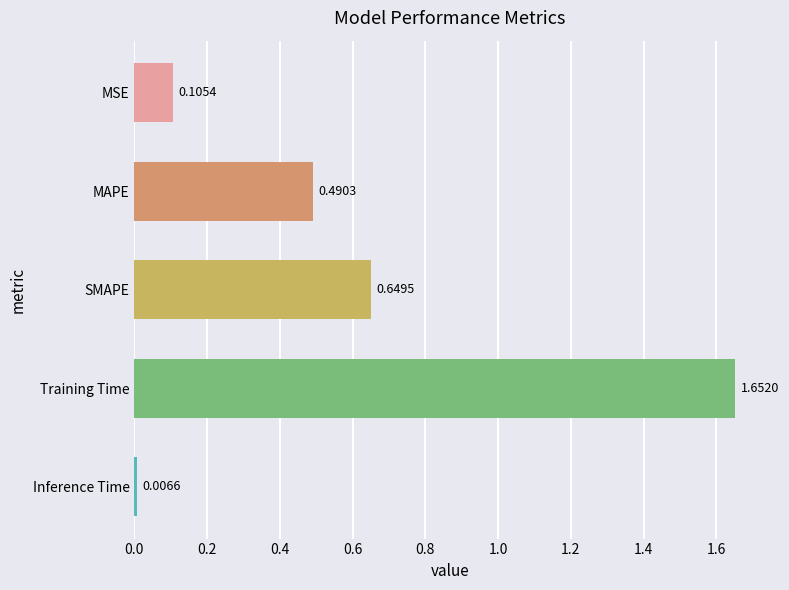

Between MSE and Inference Time, which is larger?

MSE